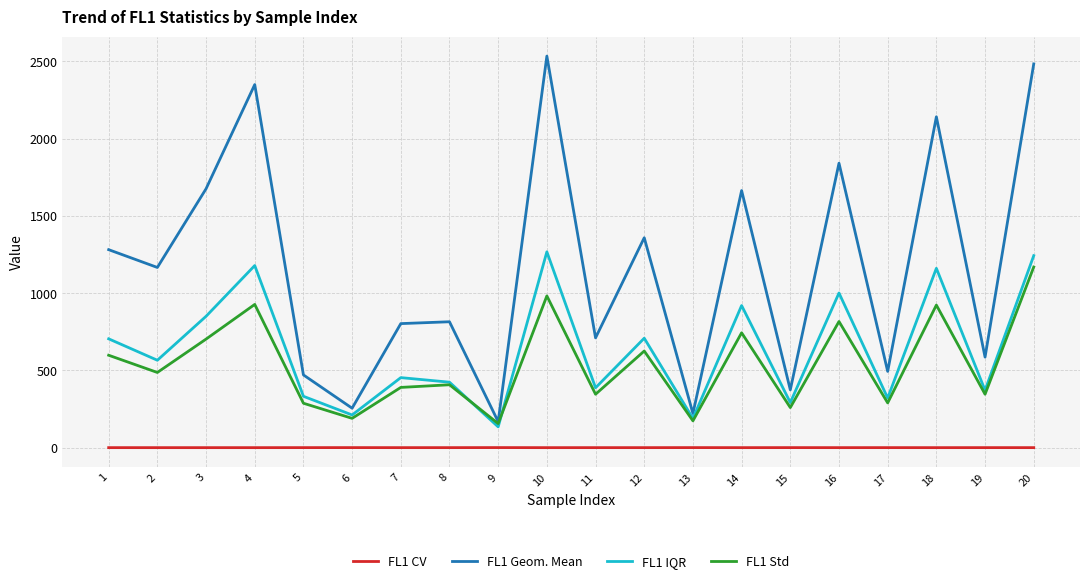

What is the difference between the second highest and second lowest values in the FL1 CV series?

0.3